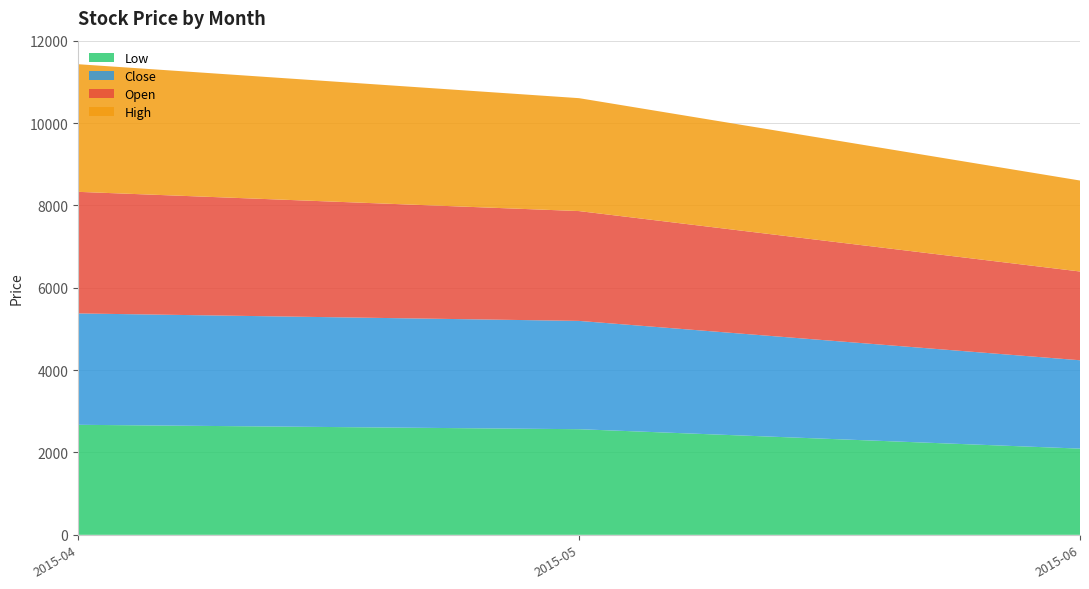

What is the maximum value for Low?

2672.5